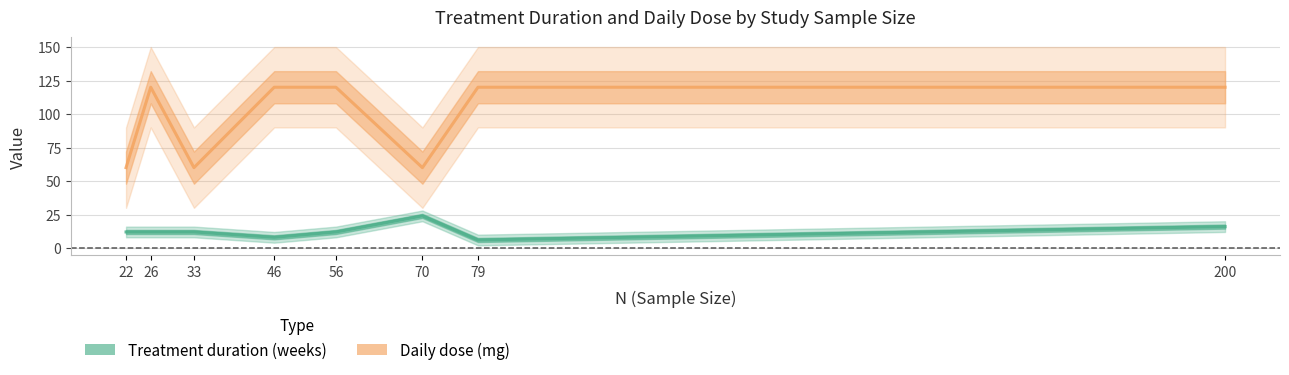

Where does the Treatment duration (weeks) series first go above 12?

70